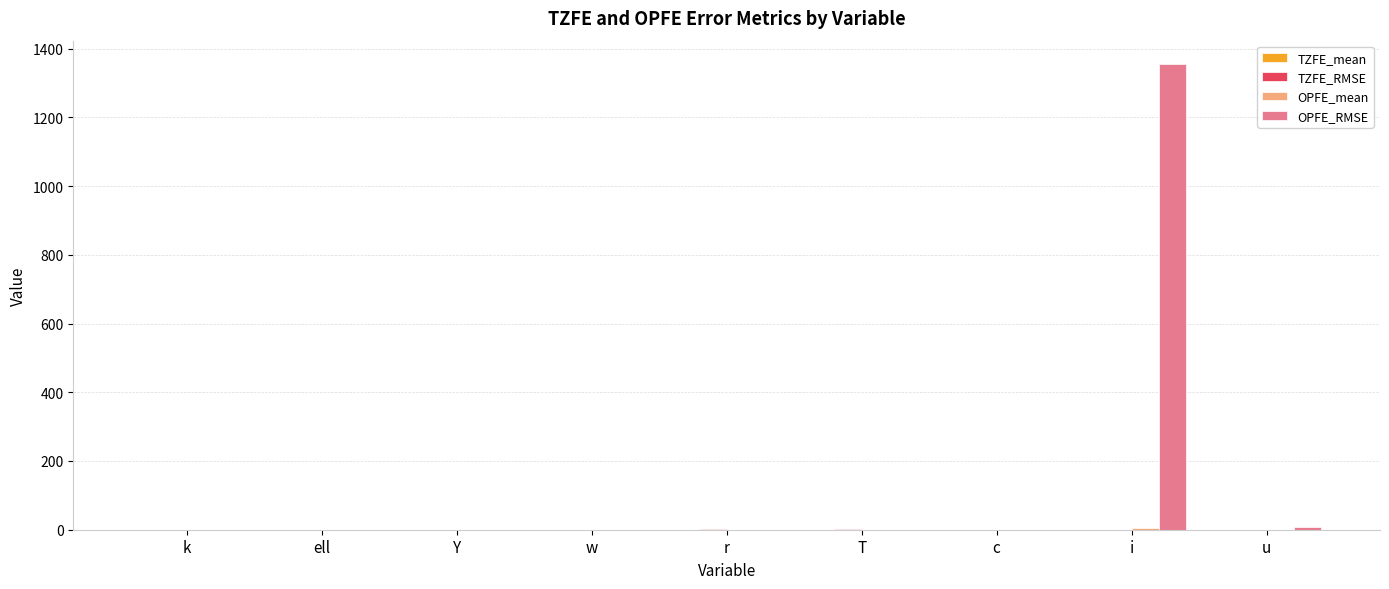

At which category is the sum across all series the highest?

i